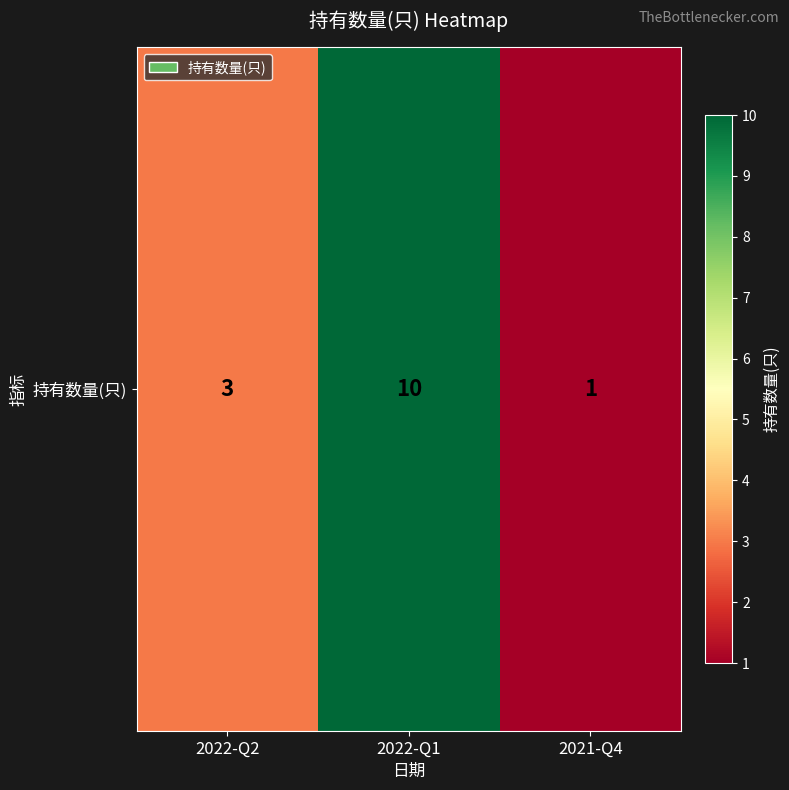

Count the number of categories in the chart.

3